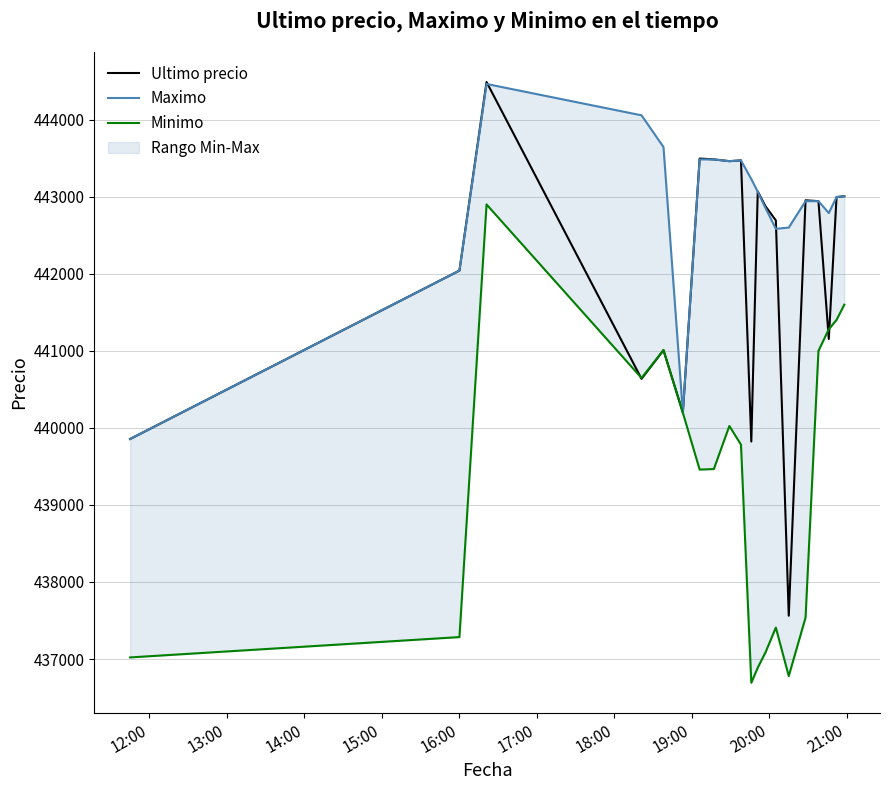

What is the label of the 7th point from the left?

18:00